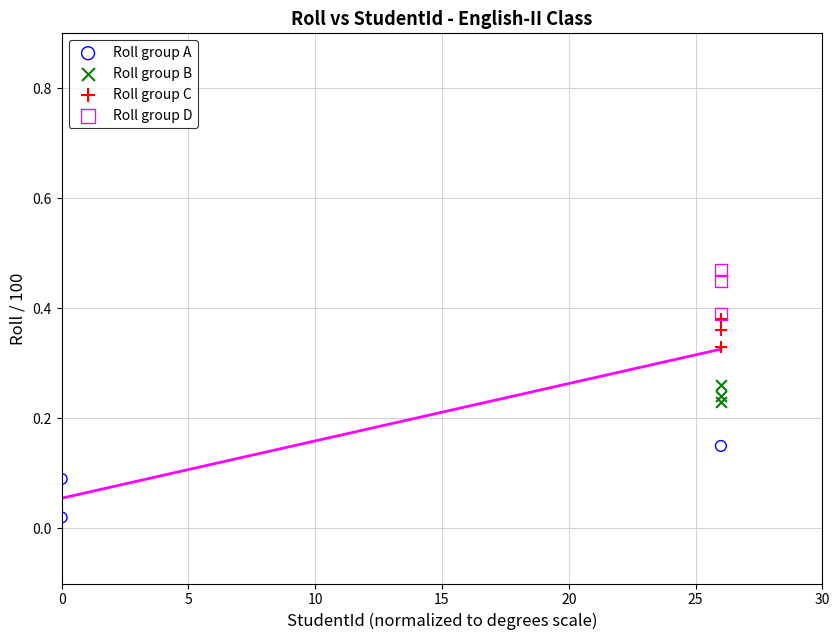

Which series reaches the minimum Y coordinate?

Roll group A